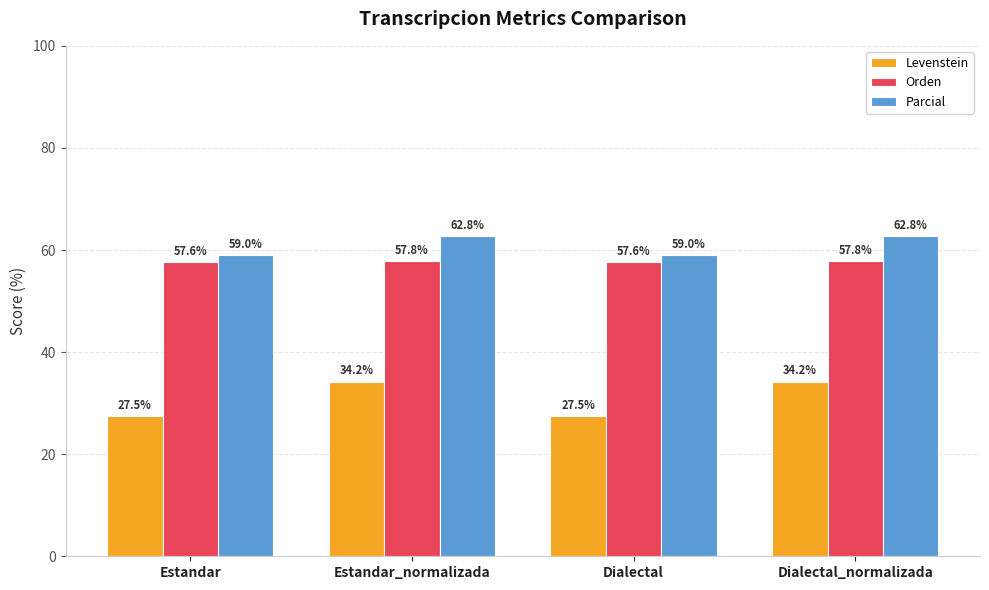

What is the sum of all Levenstein values?

123.6